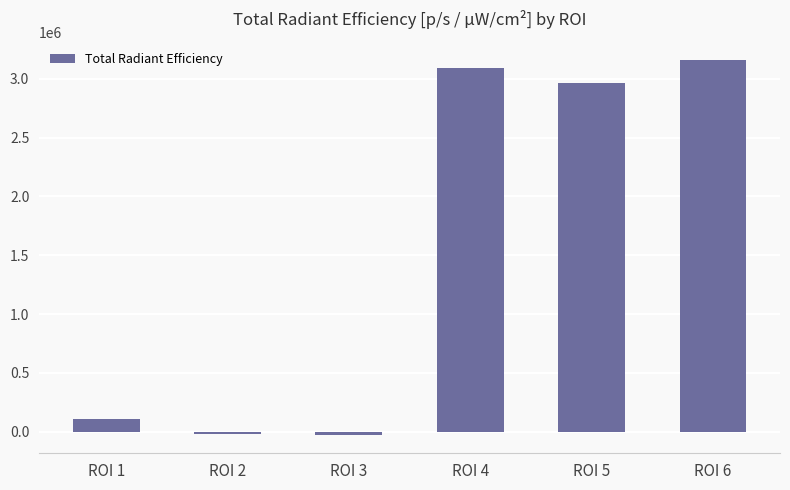

What is the value of the 1st bar from the left?

110500